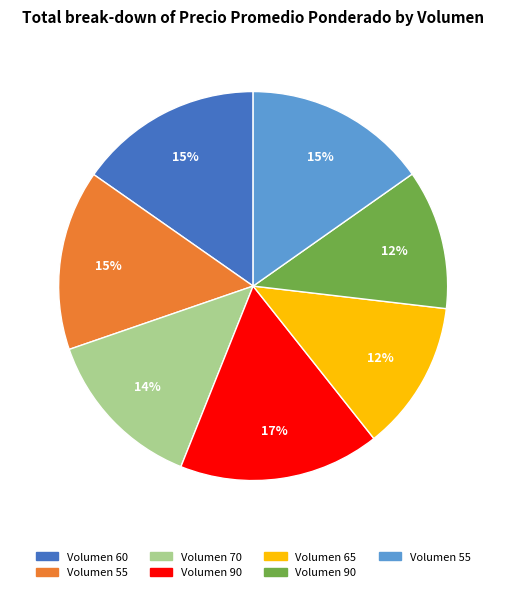

To the nearest percent, what is the average slice percentage?

14%